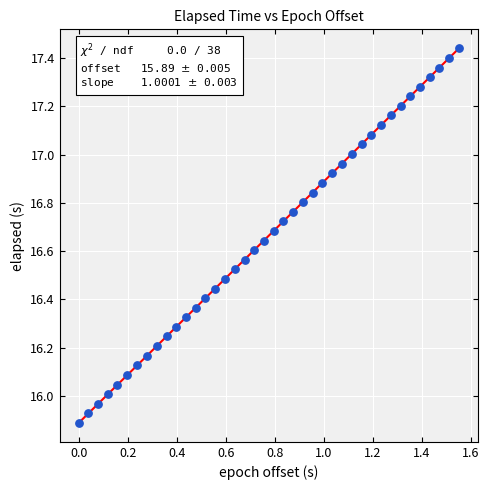

What is the range of Y values (max minus min)?

1.6